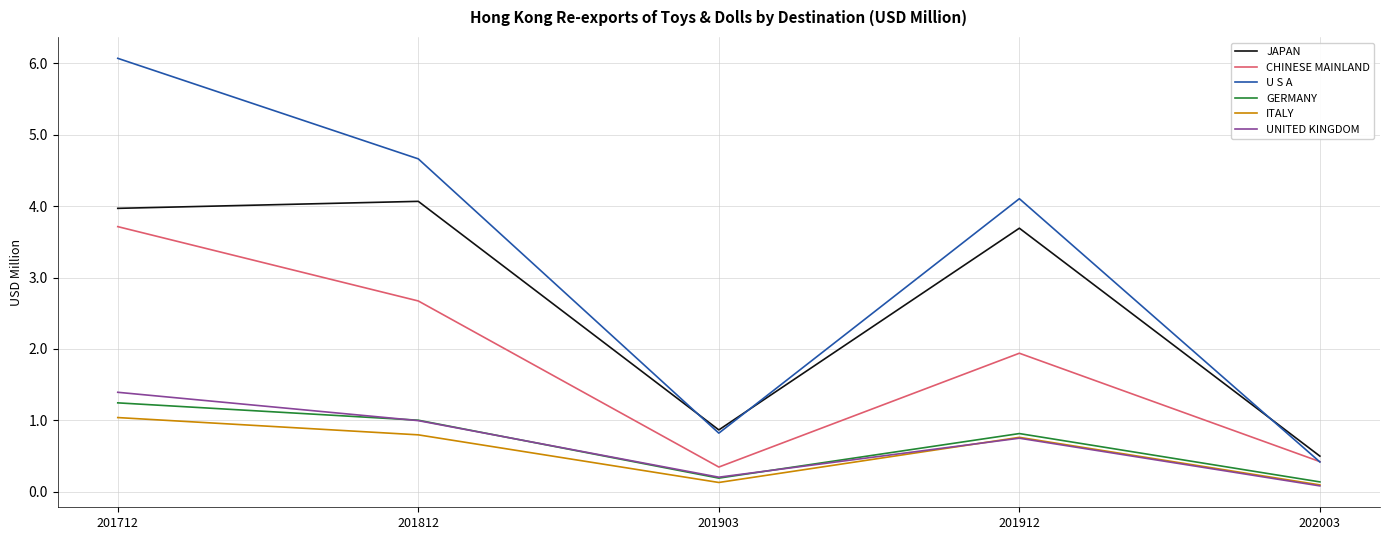

At which category is the sum across all series the highest?

201712